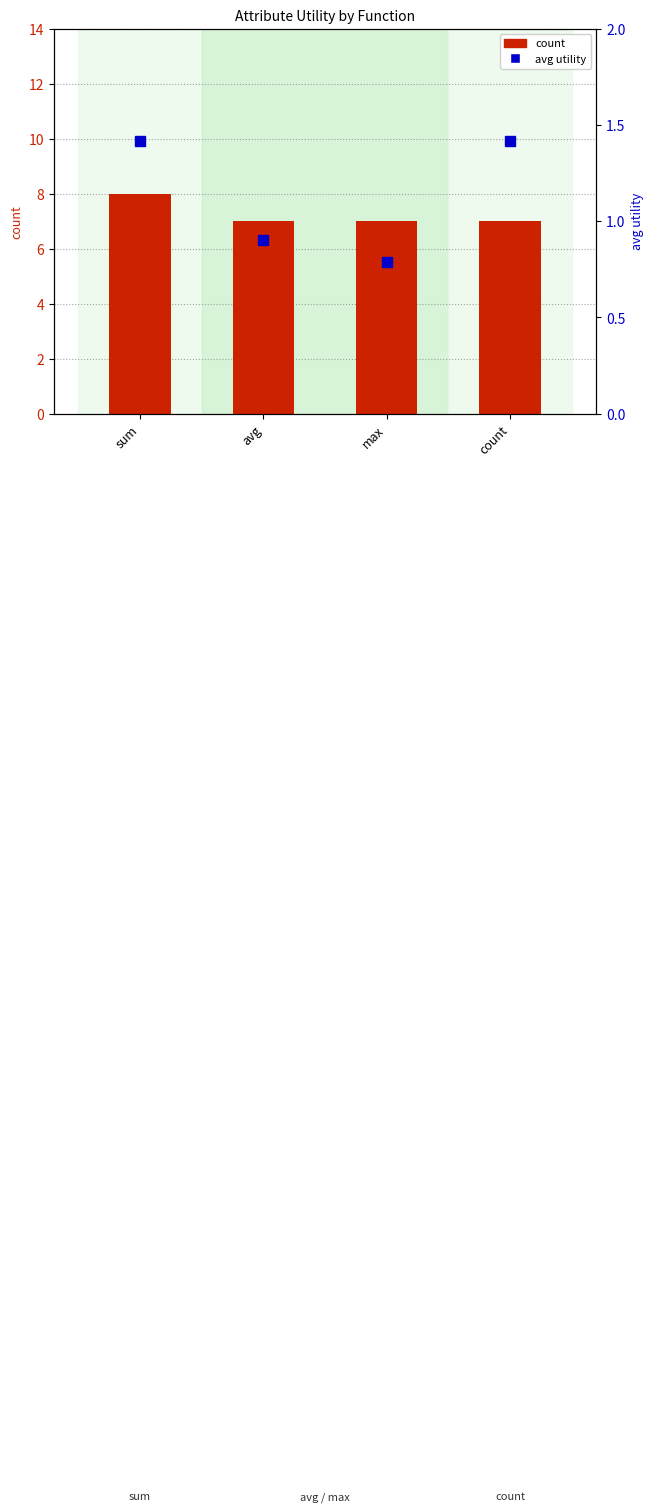

What is the difference between the highest and lowest values at avg?

6.1